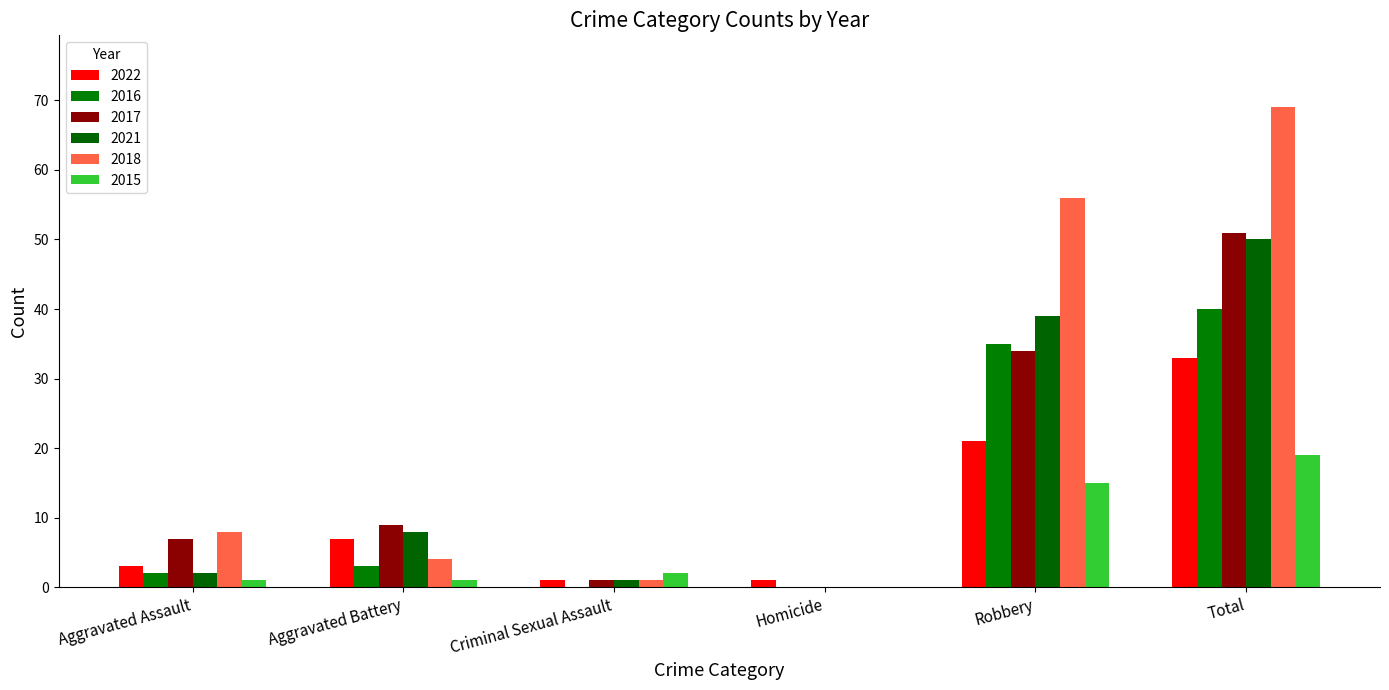

What is the highest value of the 2017 series?

51